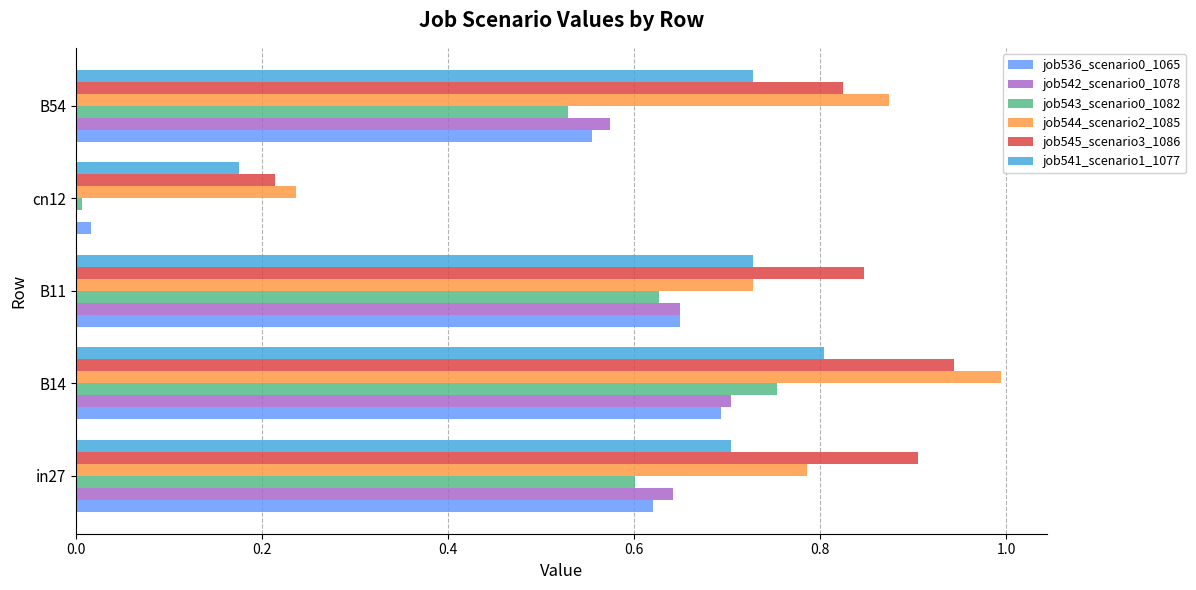

Which label corresponds to the largest value in the chart?

B14